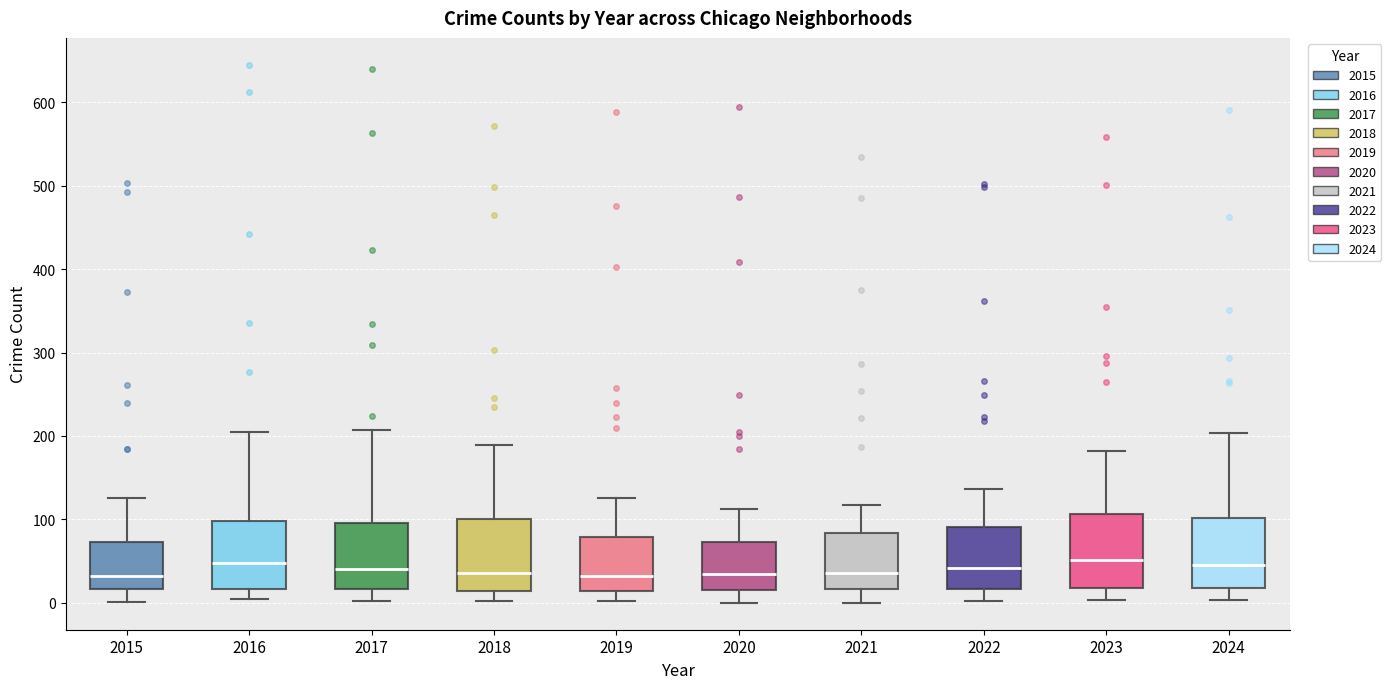

Reading left to right, read every box against the y-axis: the position of its median line, the range the box covers, and the ends of its whiskers. The values are not printed on the chart, so give them approximately, as read against the axis.

2015: median 30, box 20 to 70, whiskers 0 to 130
2016: median 50, box 20 to 100, whiskers 0 to 210
2017: median 40, box 20 to 100, whiskers 0 to 210
2018: median 40, box 10 to 100, whiskers 0 to 190
2019: median 30, box 10 to 80, whiskers 0 to 130
2020: median 40, box 20 to 70, whiskers 0 to 110
2021: median 40, box 20 to 80, whiskers 0 to 120
2022: median 40, box 20 to 90, whiskers 0 to 140
2023: median 50, box 20 to 110, whiskers 0 to 180
2024: median 50, box 20 to 100, whiskers 0 to 200